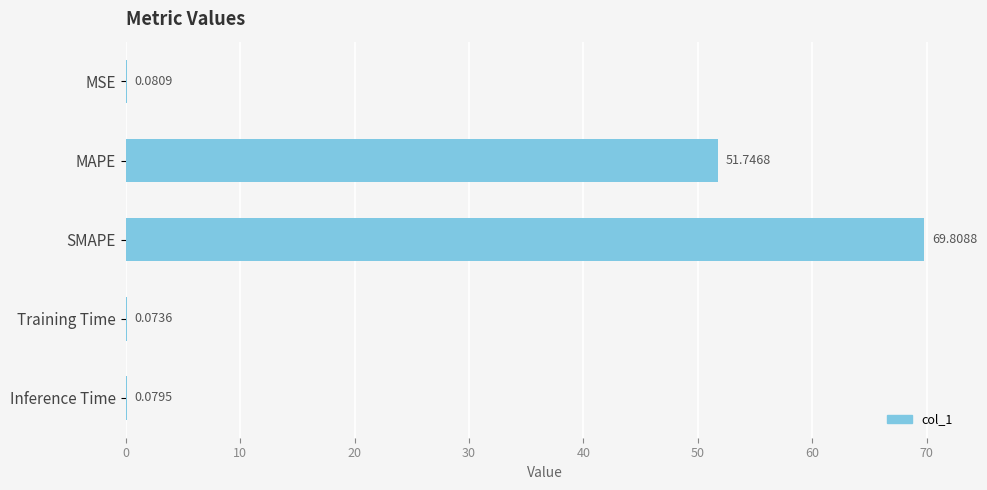

What is the sum of the values at Inference Time and MAPE?

51.8